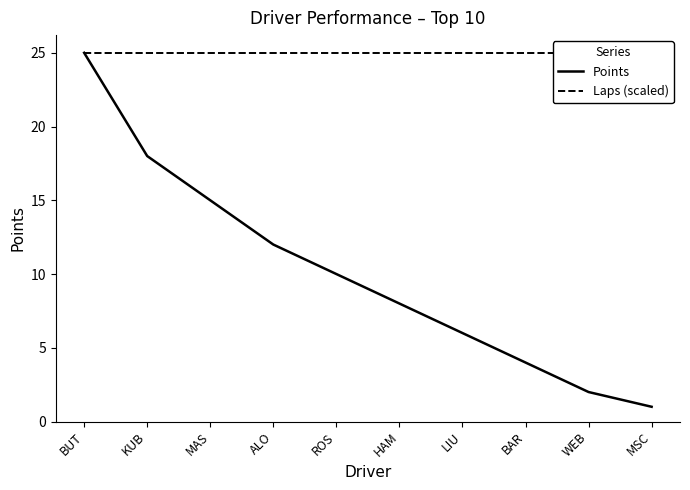

What are all the series names shown in the legend?

Points, Laps (scaled)